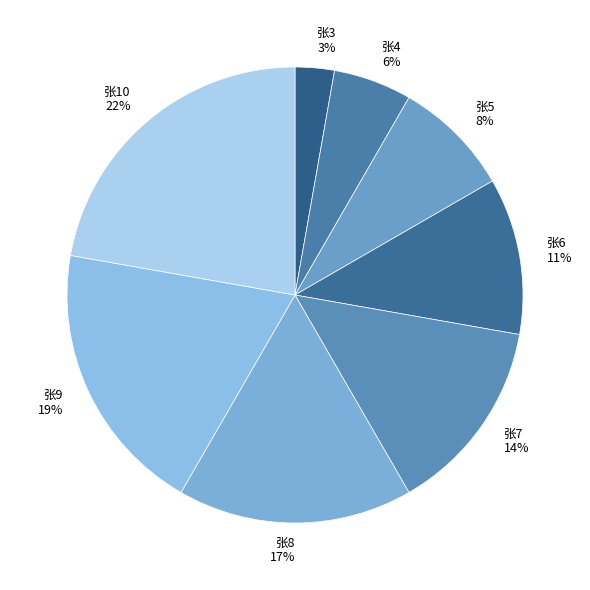

To the nearest percent, what portion does 张3 represent?

3%